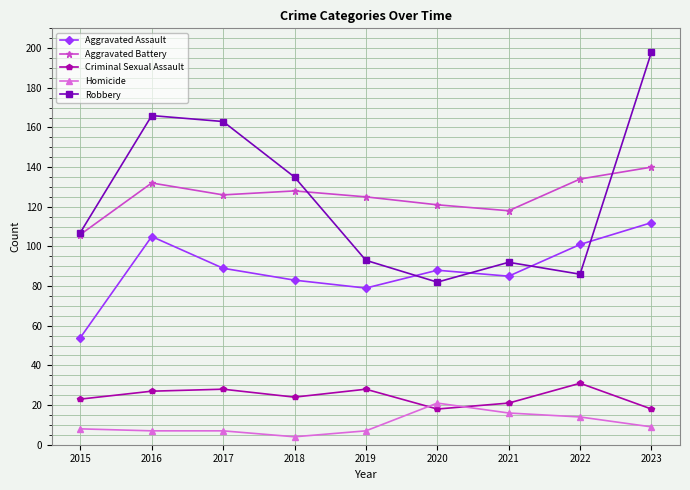

What is the difference between the Aggravated Assault values at 2021 and 2017?

4